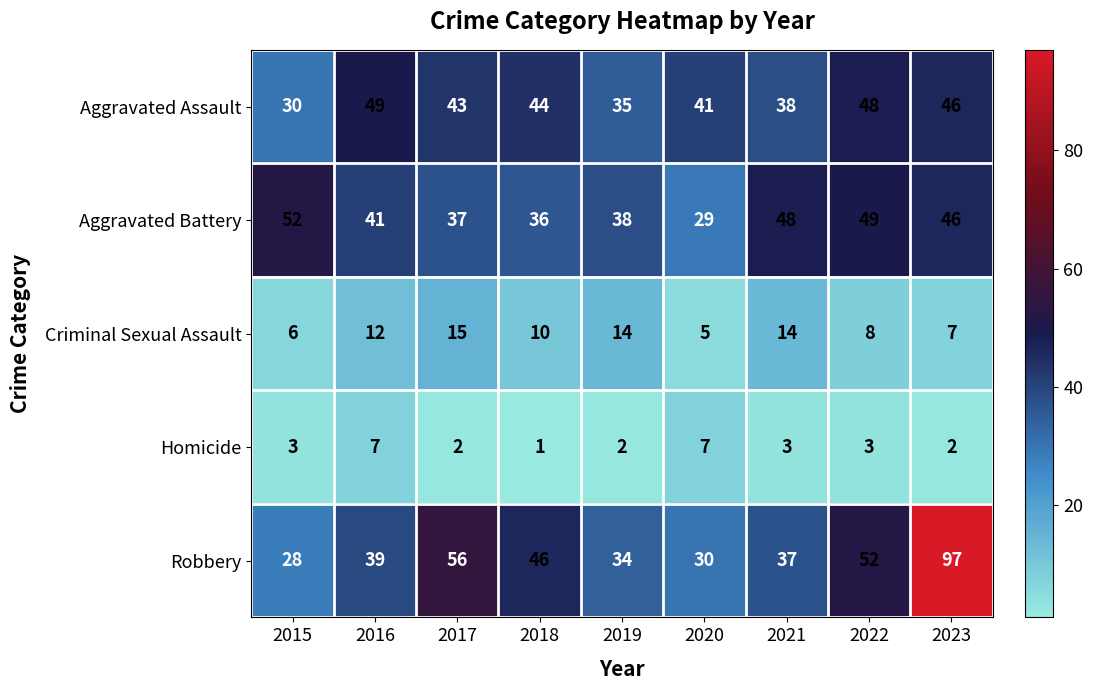

The Homicide series shows 1 at 2019. True or false?

False